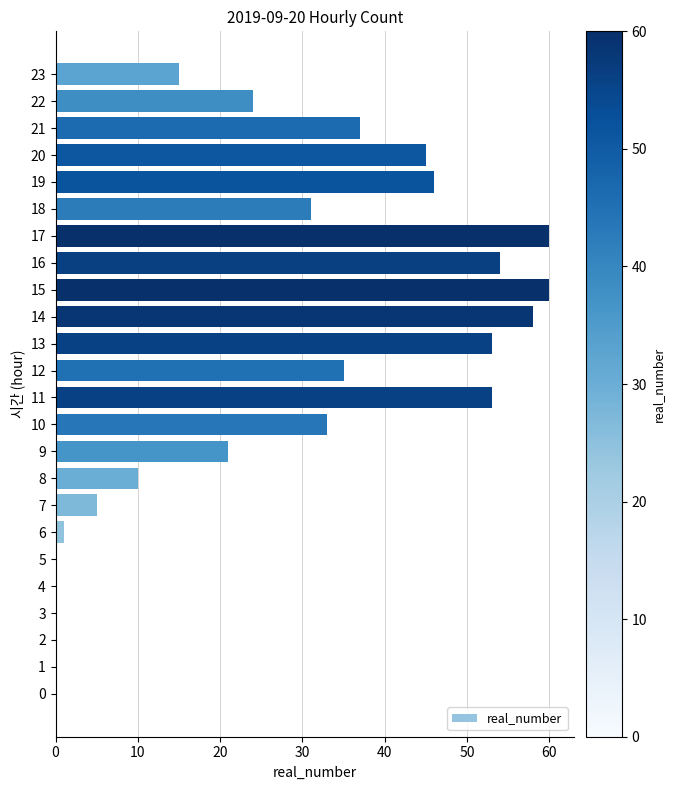

Are the bars horizontal?

Yes